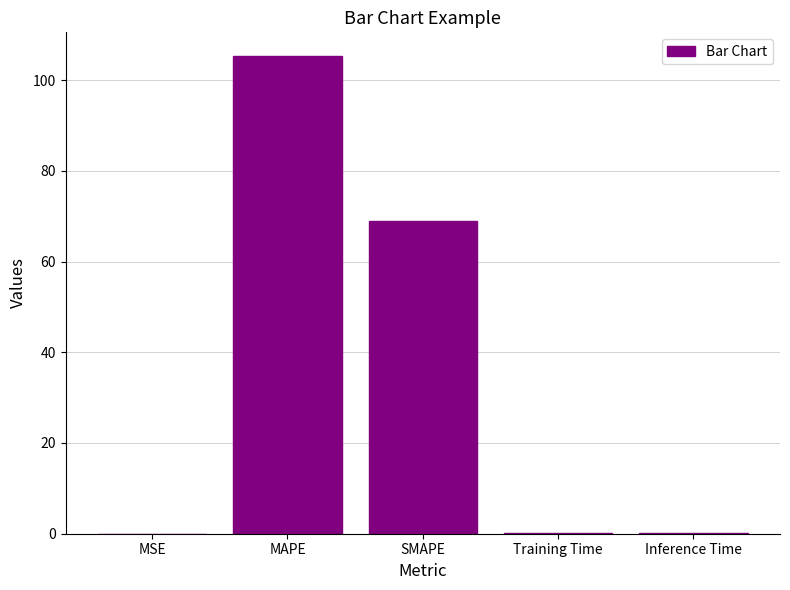

Is it true that the value at SMAPE is 115.9?

False